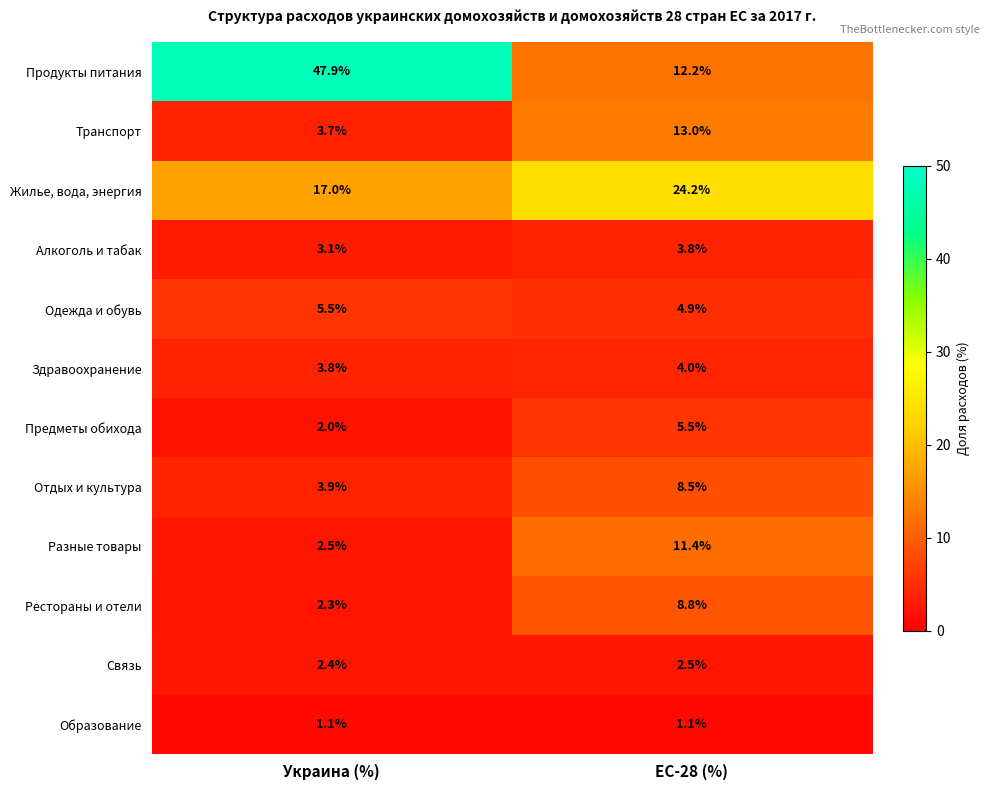

At ЕС-28 (%), list the series in order from largest to smallest.

Жилье, вода, энергия, Транспорт, Продукты питания, Разные товары, Рестораны и отели, Отдых и культура, Предметы обихода, Одежда и обувь, Здравоохранение, Алкоголь и табак, Связь, Образование